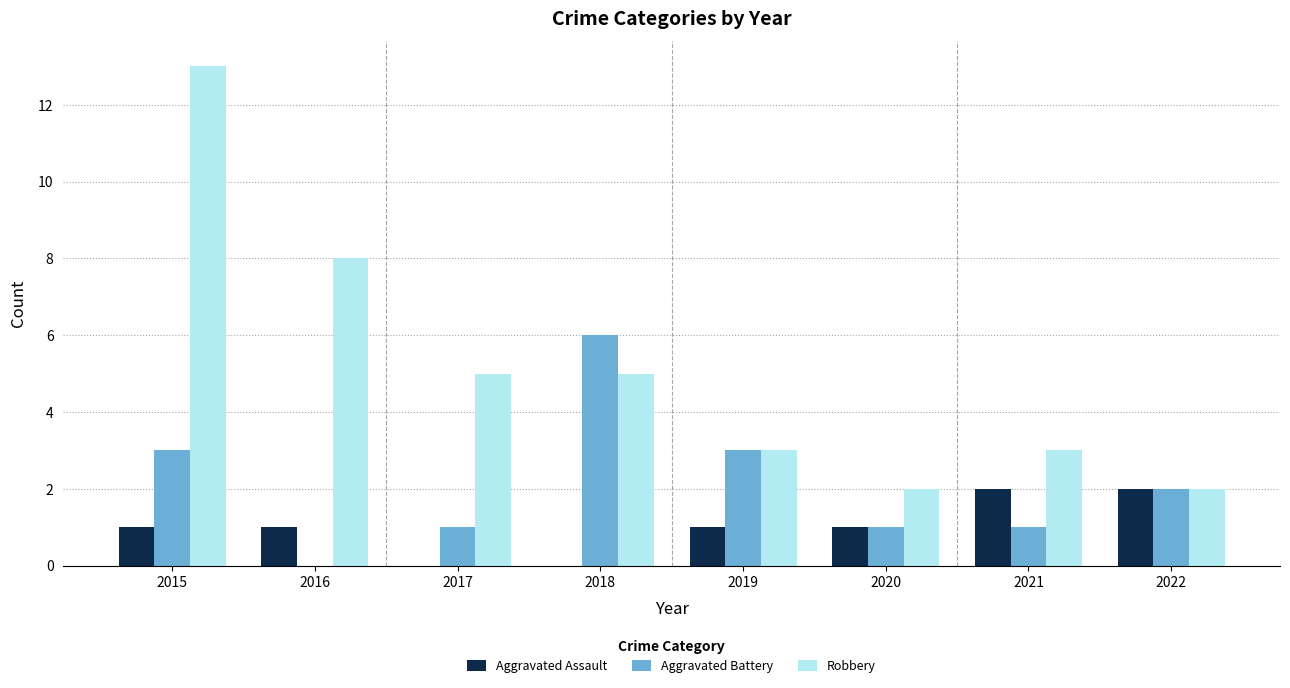

How many Aggravated Assault values are between 1 and 2?

6